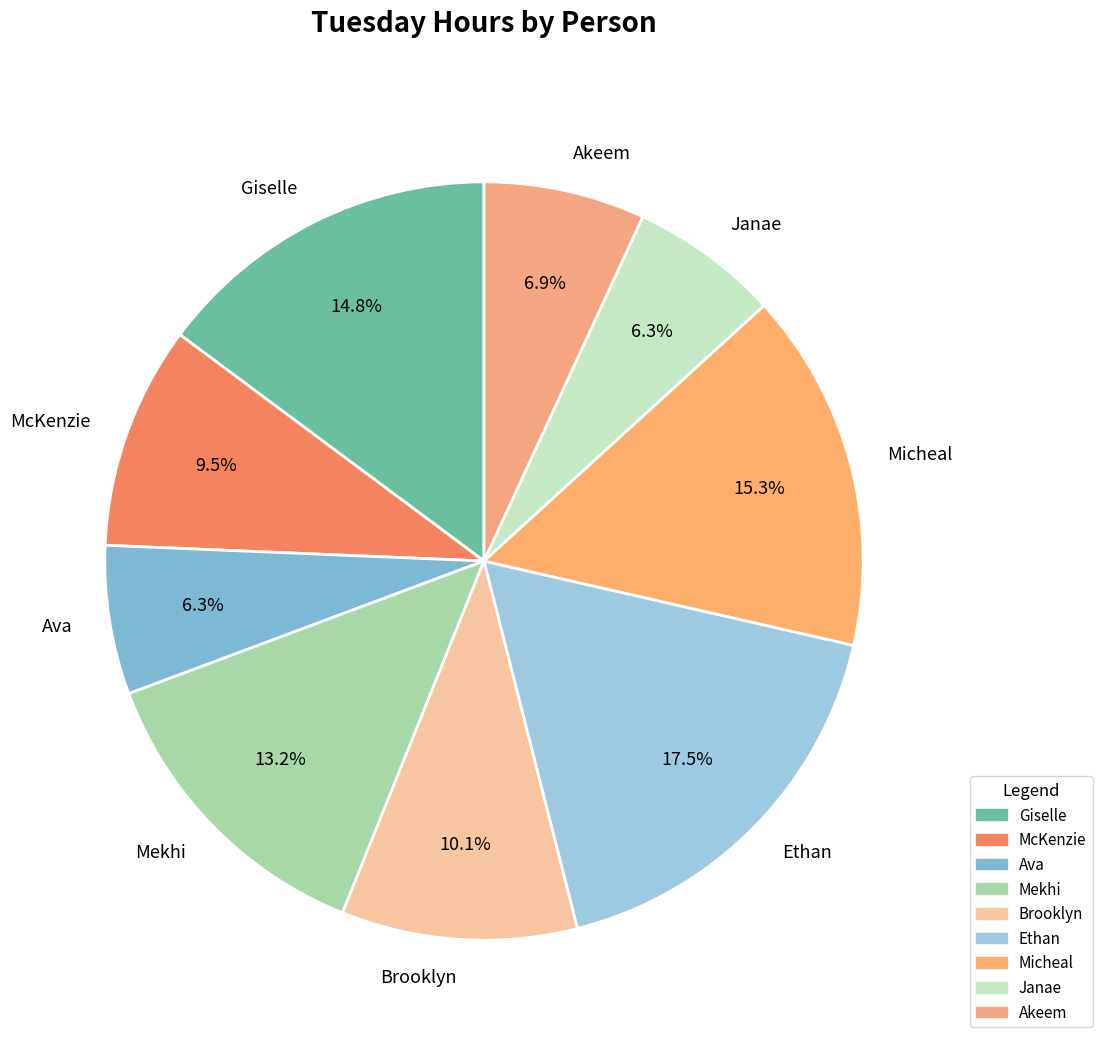

Is there any slice that represents more than half of the pie?

No